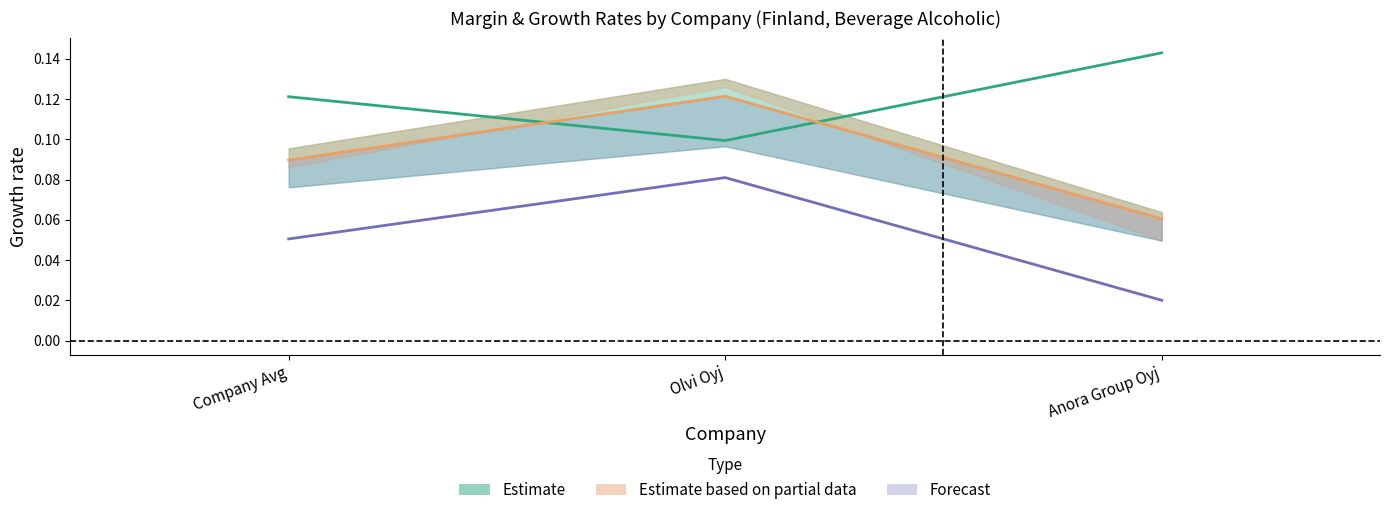

At which label is historical_growth_revenue_last_5_years closest to 0?

Olvi Oyj